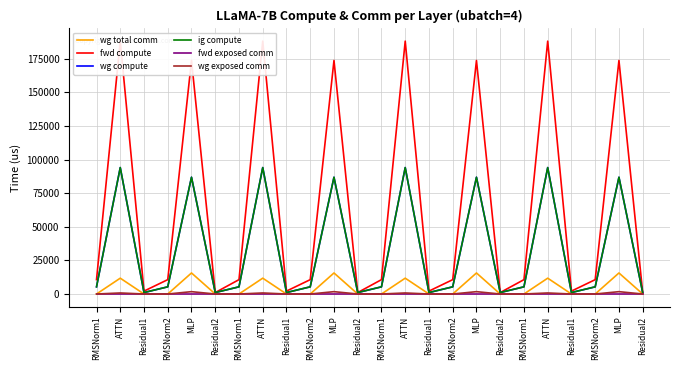

Where is the first local maximum for wg total comm?

ATTN